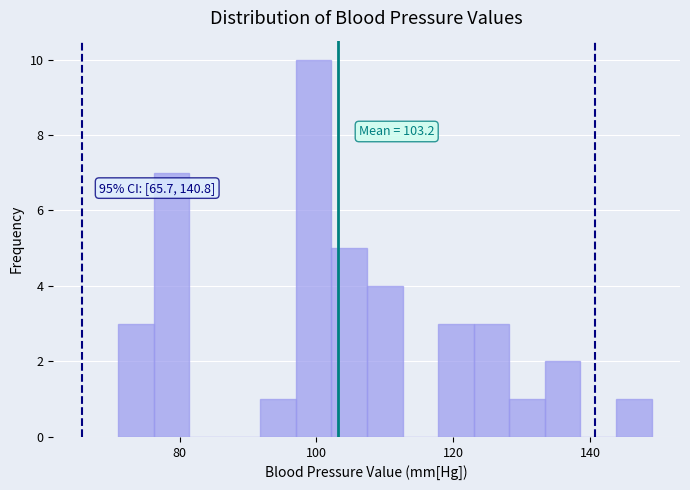

Around what value on the x-axis is the tallest bar? Give the approximate position of its centre, as read against the axis.

100